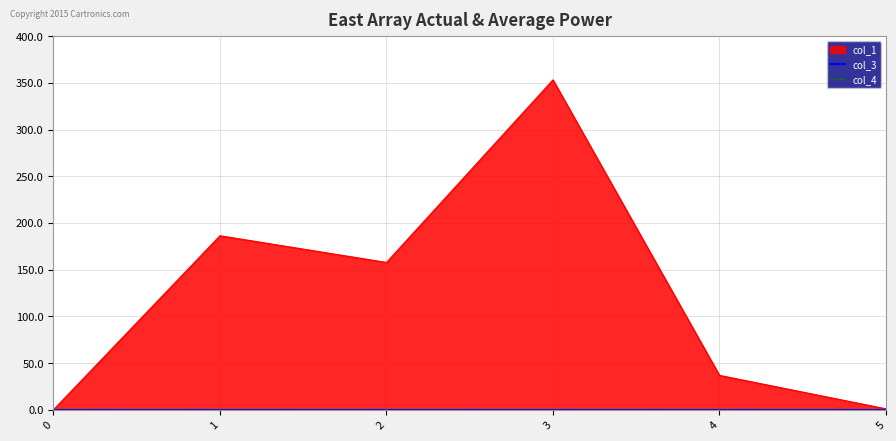

At 2, list the series in order from smallest to largest.

col_3, col_4, col_1